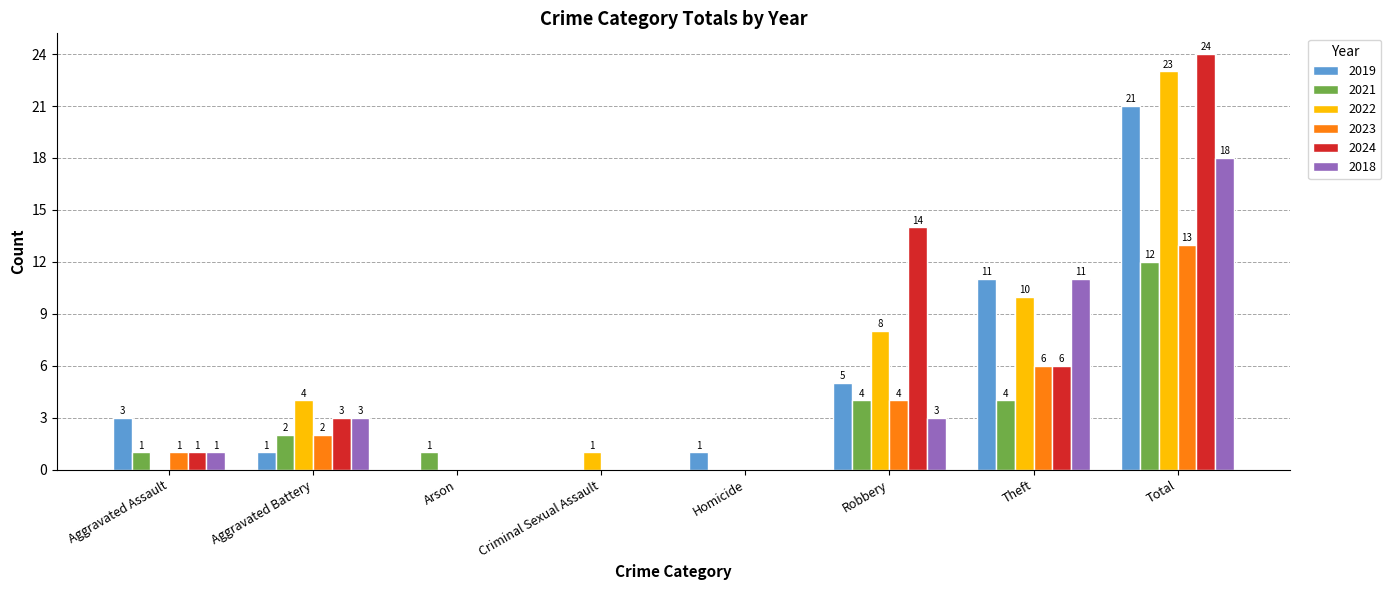

What are all the series names shown in the legend?

2019, 2021, 2022, 2023, 2024, 2018